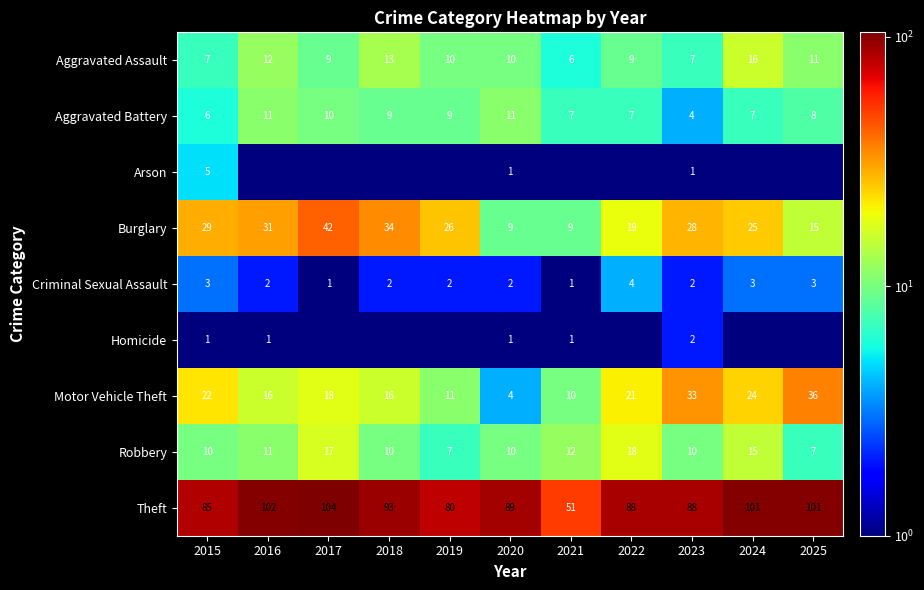

Which category has the highest value across all series?

2017